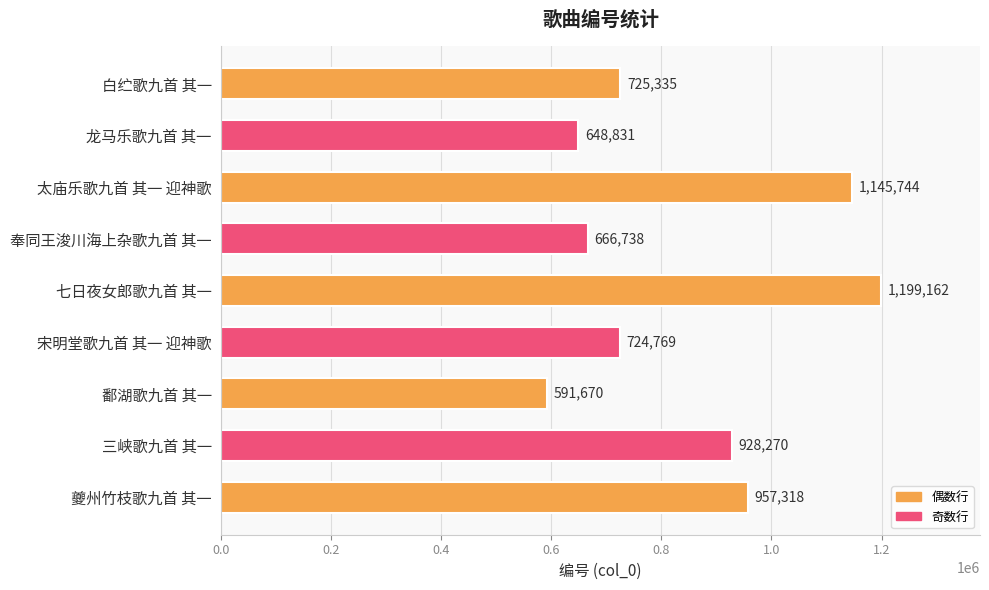

What is the change in value from 七日夜女郎歌九首 其一 to 夔州竹枝歌九首 其一?

-241844